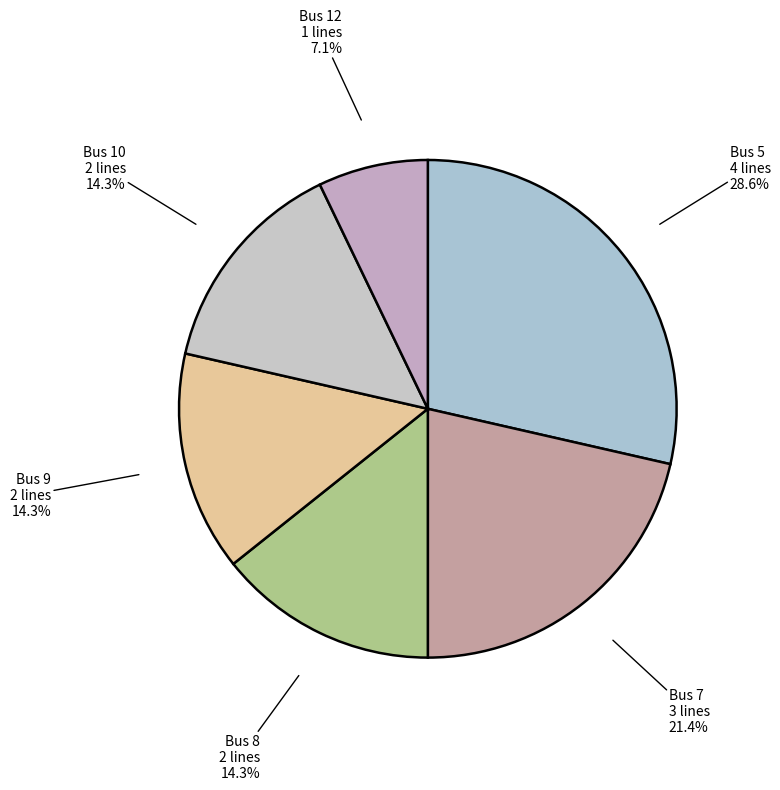

How many segments does this pie chart have?

6